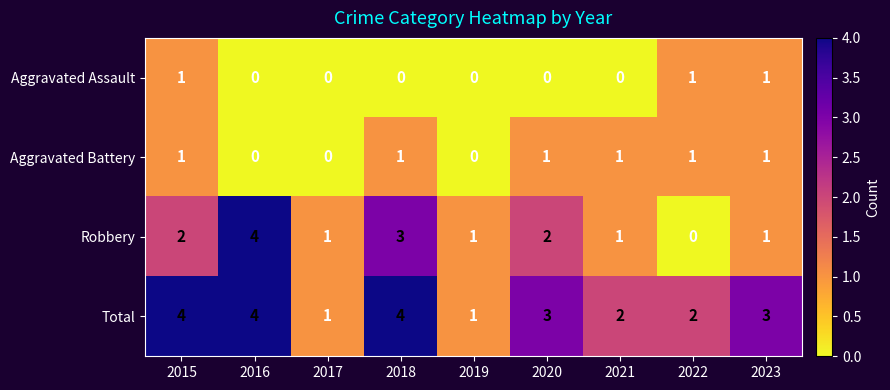

True or false: Aggravated Assault has a value of 1 at 2022.

True